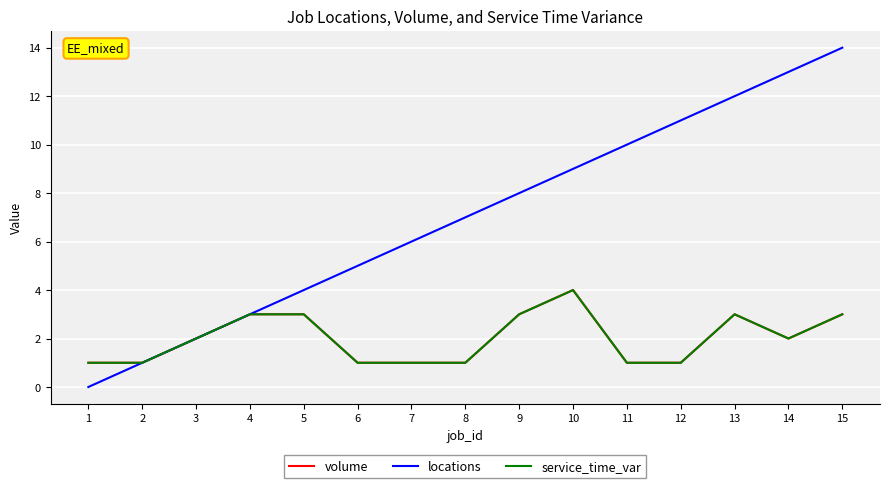

How many lines are shown in the chart?

3